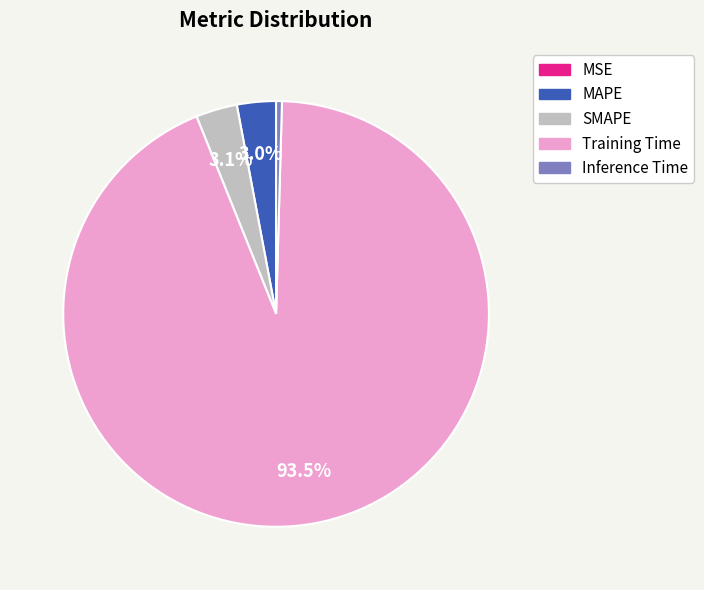

To the nearest percent, what percentage of the pie is SMAPE?

3%